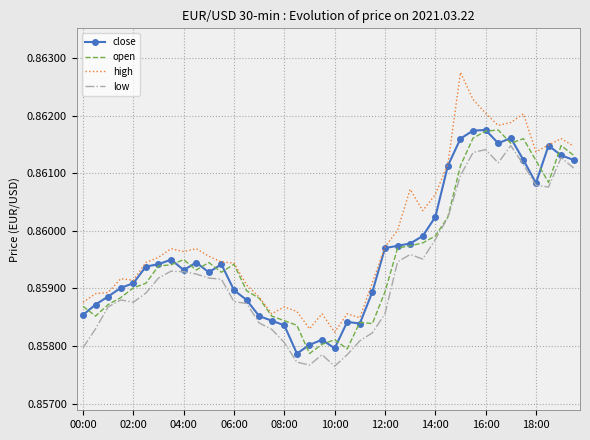

Which series has the widest spread of values?

high